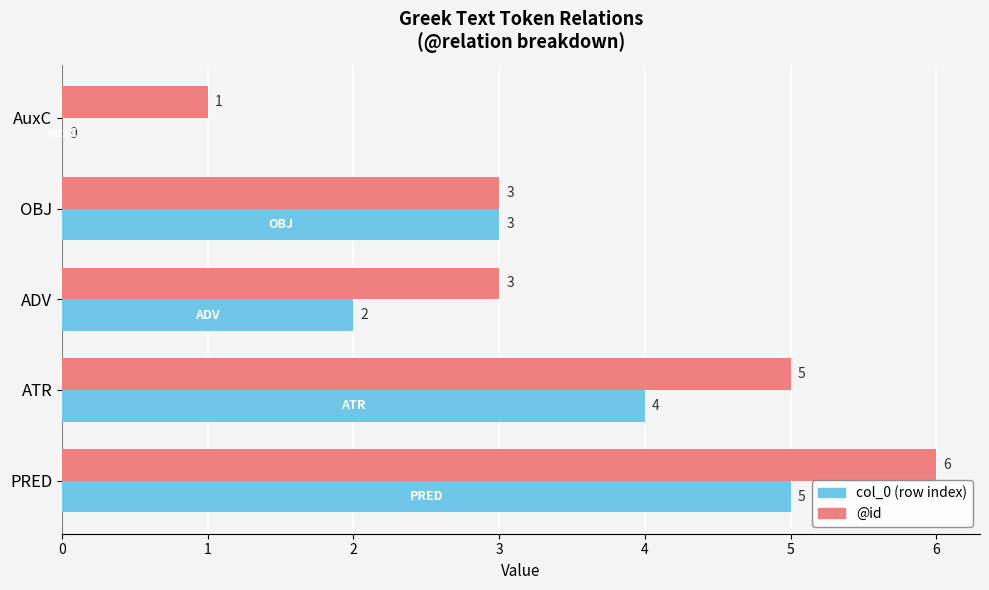

At which category is the sum across all series the highest?

PRED